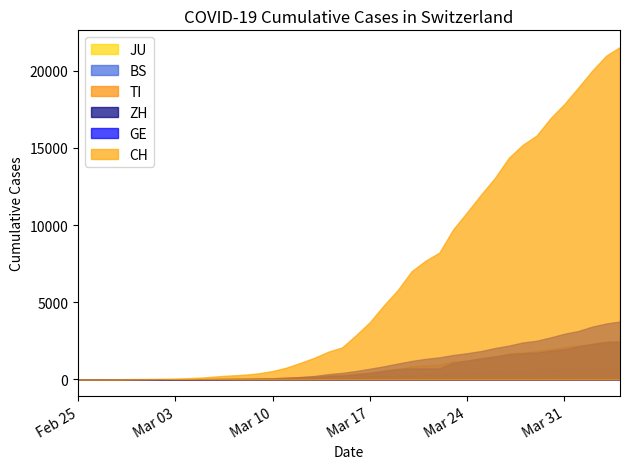

At which label does CH first exceed 2864?

2020-03-17